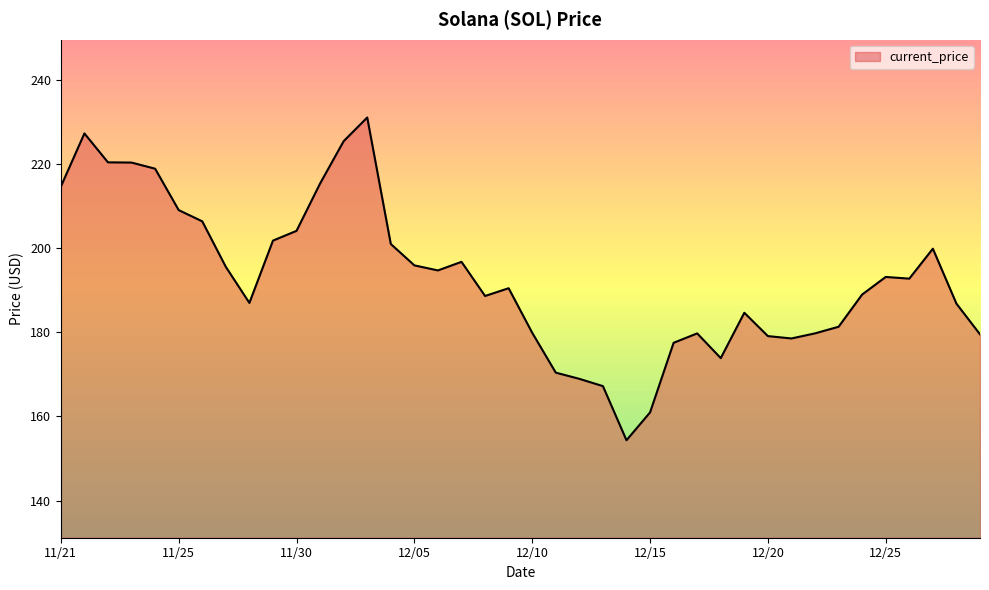

What is the minimum value shown in the chart?

154.3